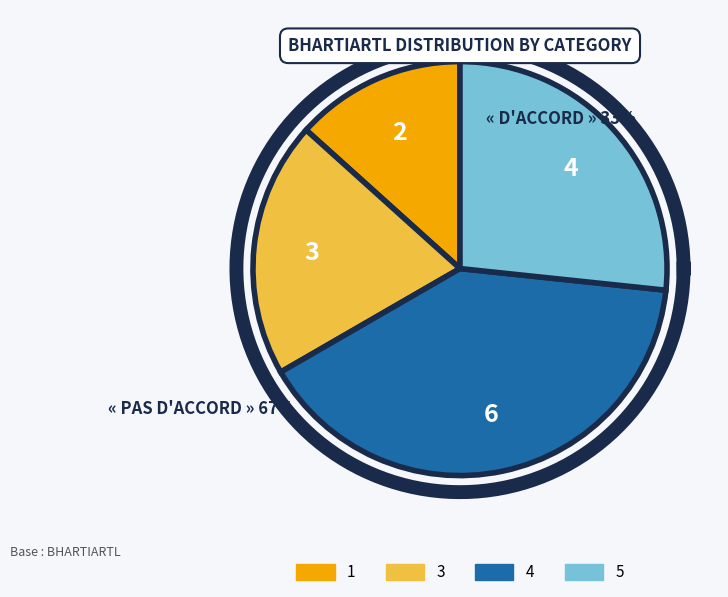

What percentage is the 3 slice, to the nearest percent?

20%